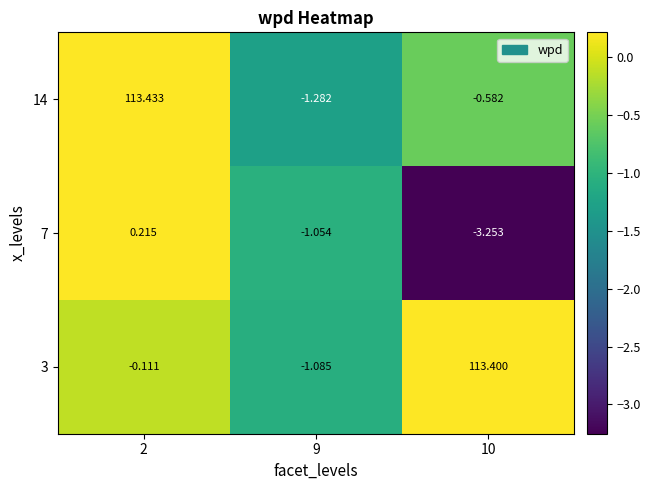

Is the value of 7 at 9 greater than the value of 14 at 9?

Yes